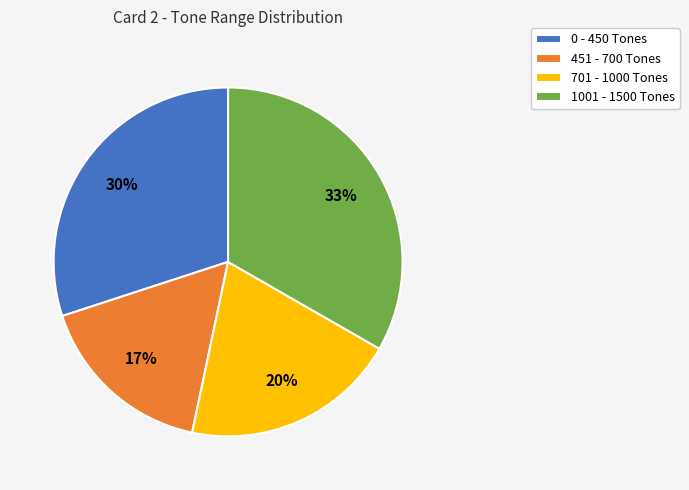

Rank the categories by value from highest to lowest.

1001 - 1500 Tones, 0 - 450 Tones, 701 - 1000 Tones, 451 - 700 Tones